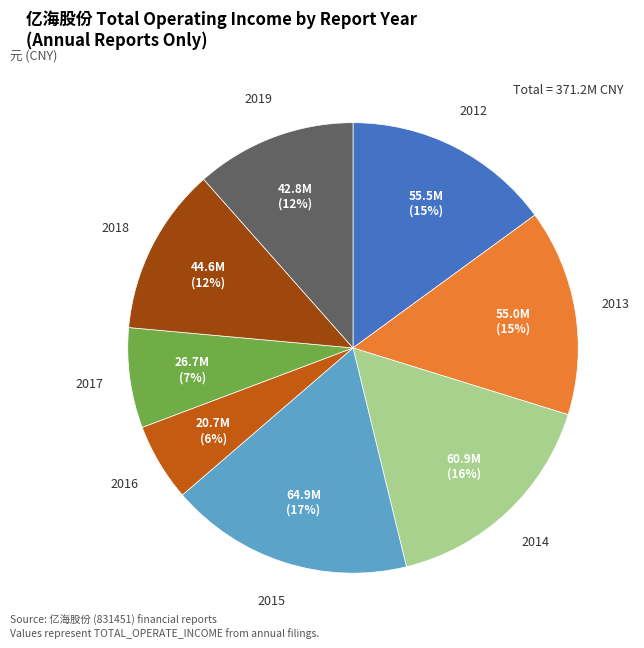

Which slice is the smallest?

2016